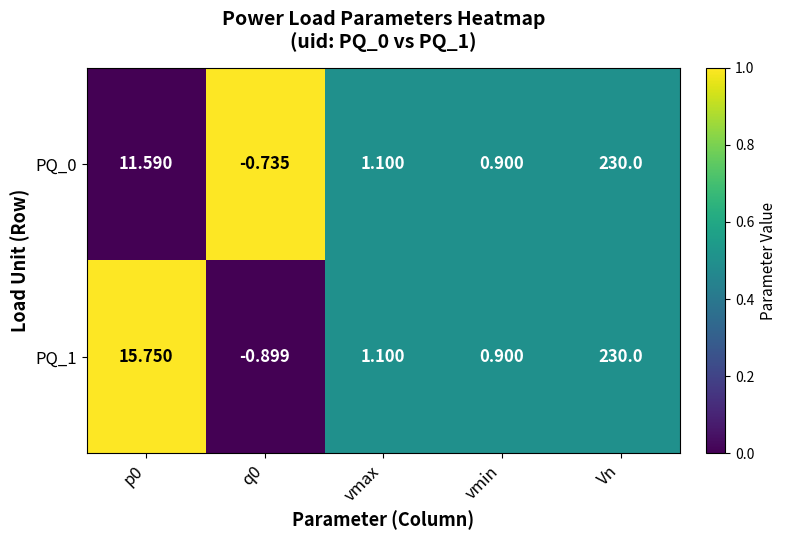

At which label does PQ_1 reach its peak?

Vn